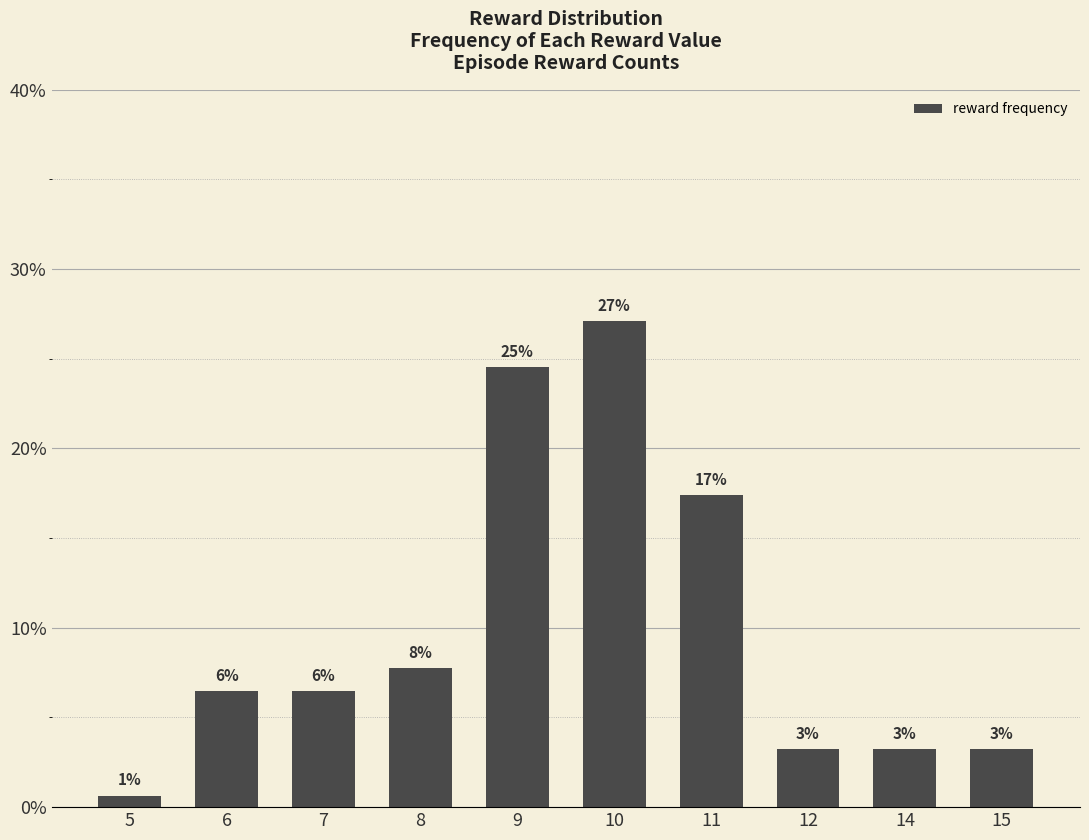

What is the maximum value shown in the chart?

27.1